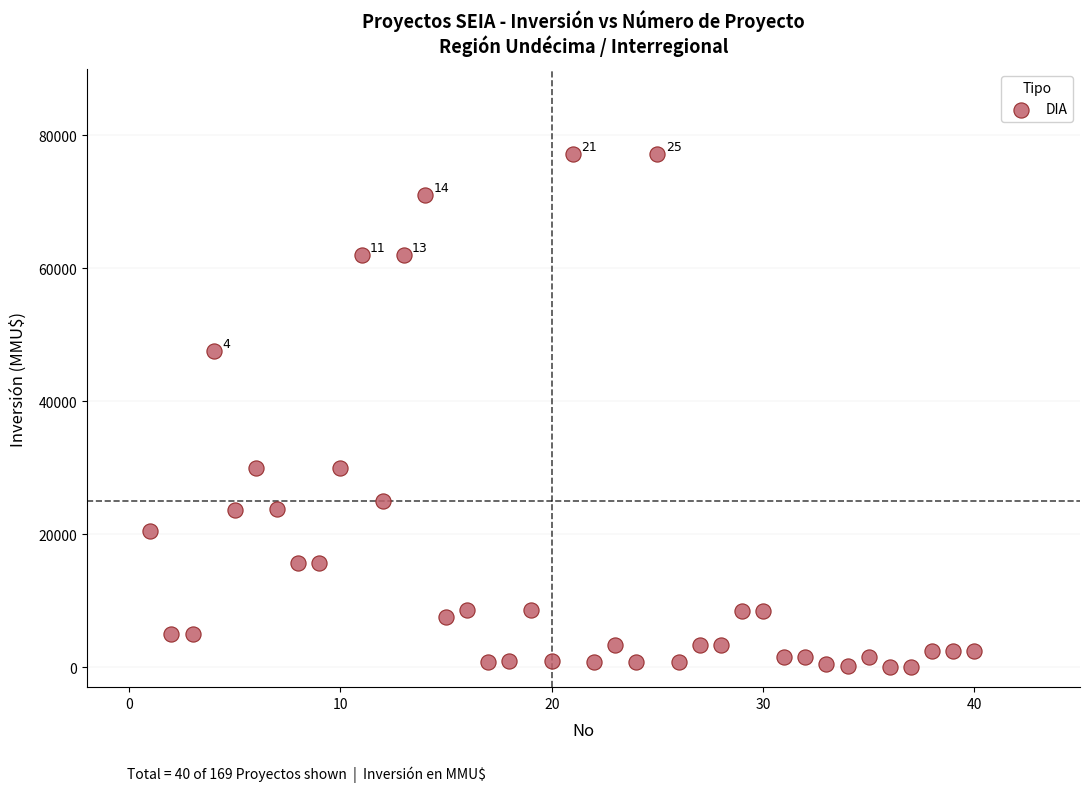

What is the range of X values (max minus min)?

39